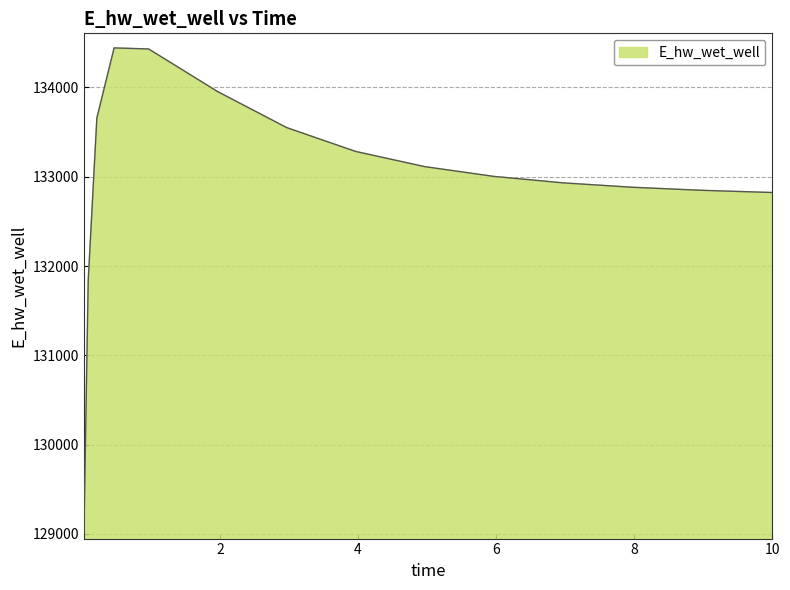

What is the greatest value displayed?

134442.9